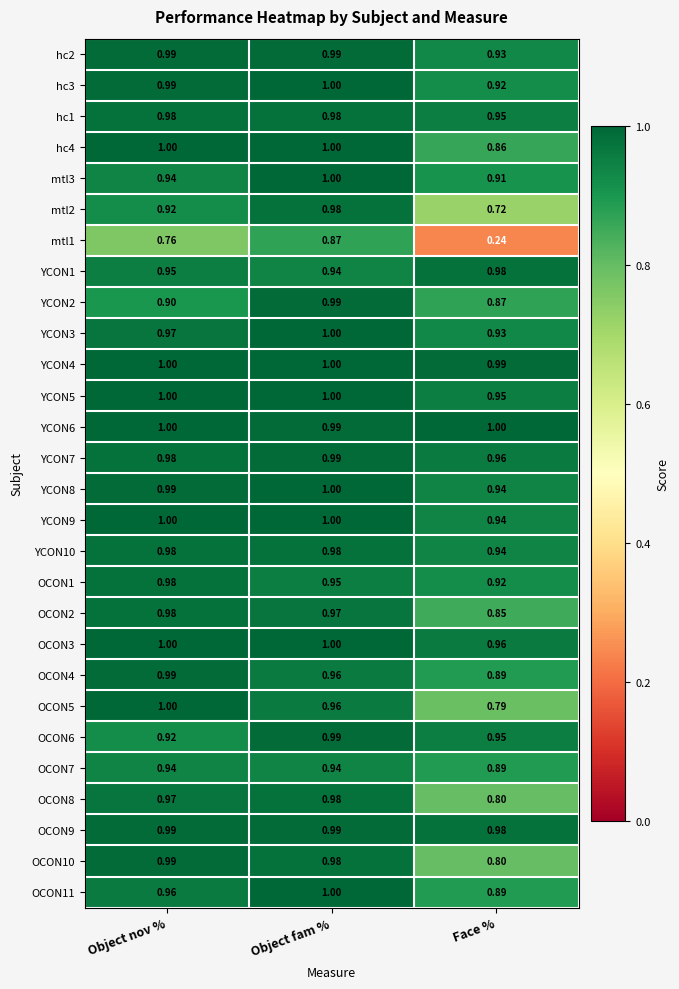

At which category is the sum across all series the highest?

Object fam %